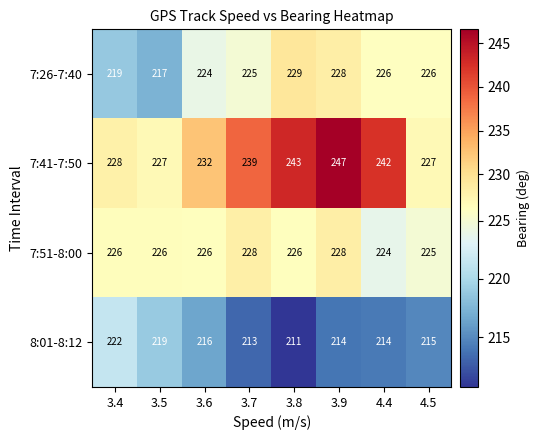

Where is 7:41-7:50 nearest to the value 237?

3.7